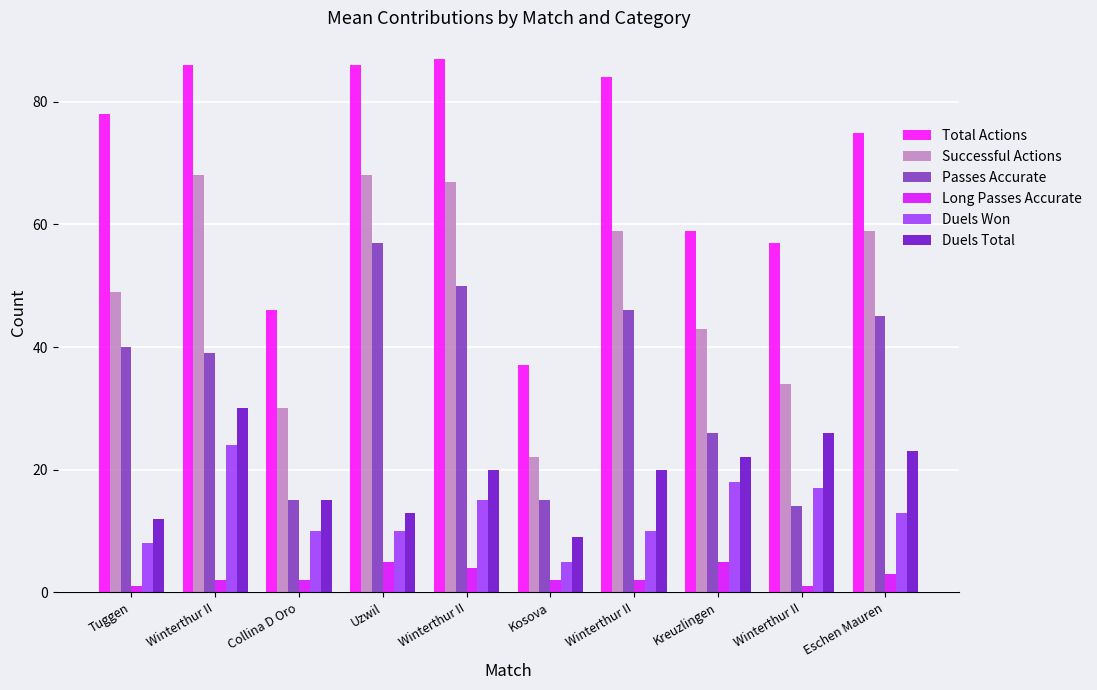

Are the bars horizontal?

No